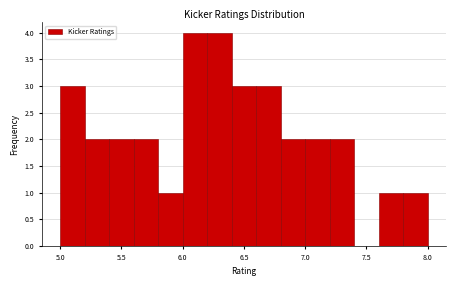

Reading left to right, transcribe this chart: for each bar, give the range it covers on the x-axis and its height. The values are not printed on the chart, so give them approximately, as read against the axis.

5.0 to 5.2: 3
5.2 to 5.4: 2
5.4 to 5.6: 2
5.6 to 5.8: 2
5.8 to 6.0: 1
6.0 to 6.2: 4
6.2 to 6.4: 4
6.4 to 6.6: 3
6.6 to 6.8: 3
6.8 to 7.0: 2
7.0 to 7.2: 2
7.2 to 7.4: 2
7.4 to 7.6: 0
7.6 to 7.8: 1
7.8 to 8.0: 1